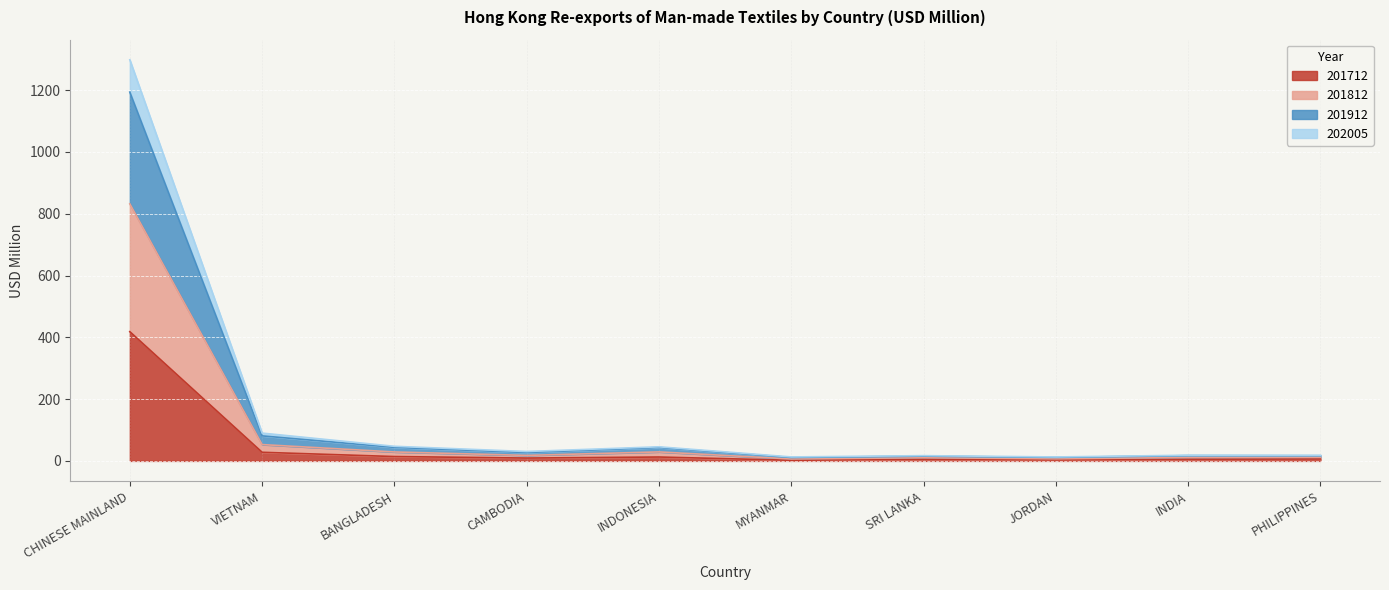

Which category has the highest value in the 201712 series?

CHINESE MAINLAND